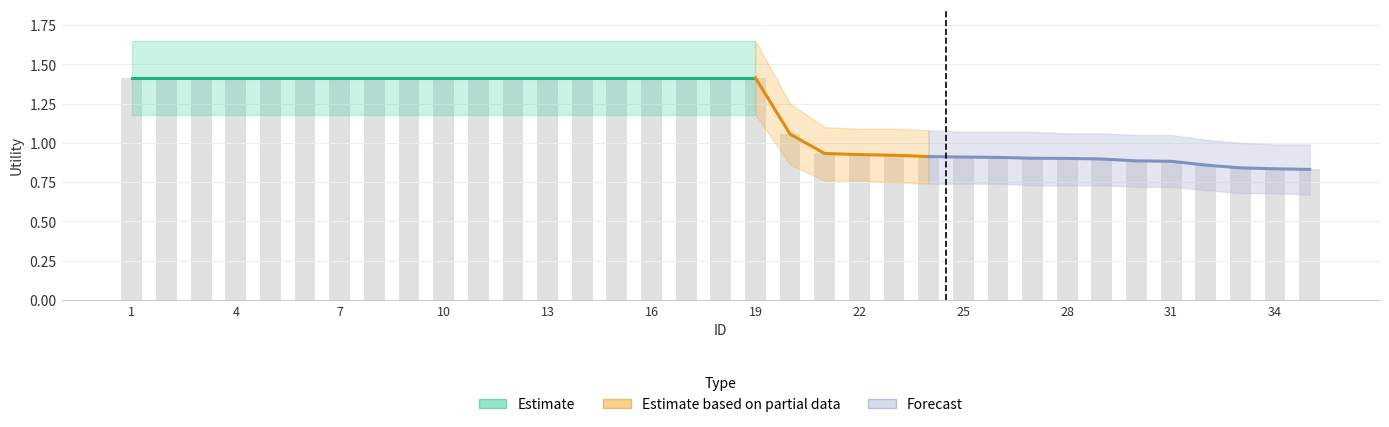

Between 7 and 14, which is larger?

7